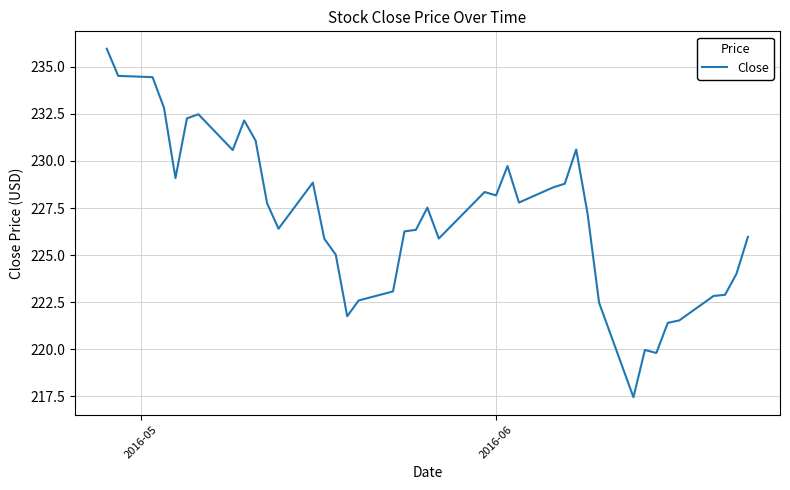

What is the smallest value displayed?

217.4